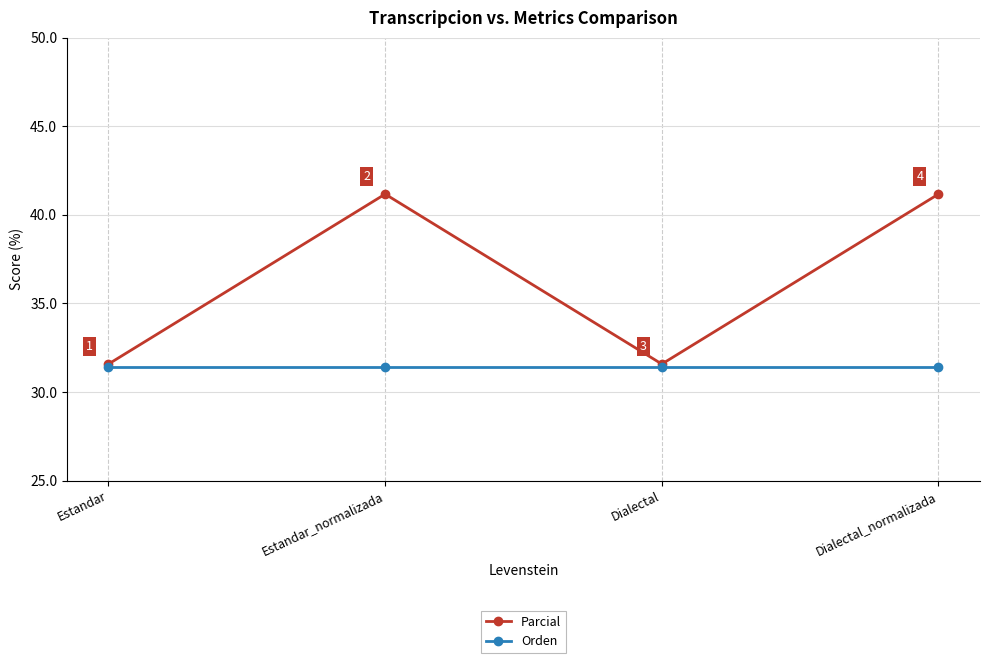

Is the value of Parcial at Estandar_normalizada greater than the value of Orden at Dialectal_normalizada?

Yes